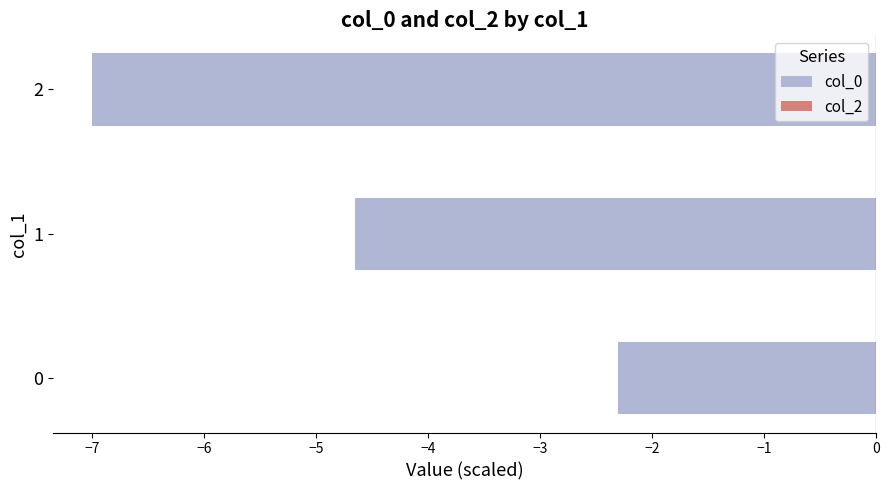

What is the average value?

-4.7